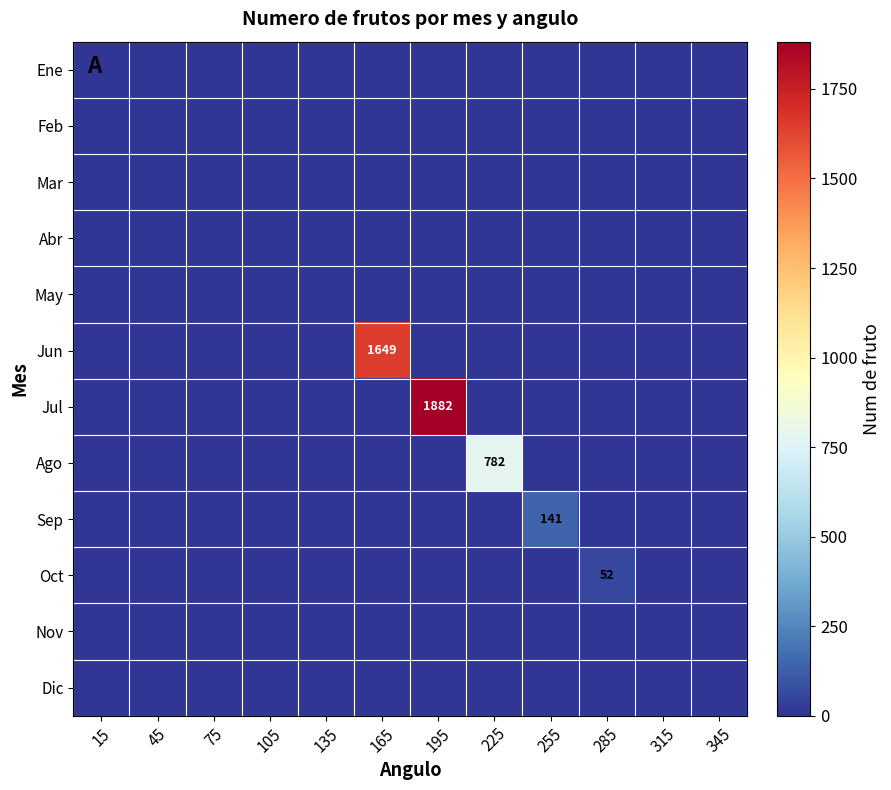

Which category has the lowest value across all series?

15